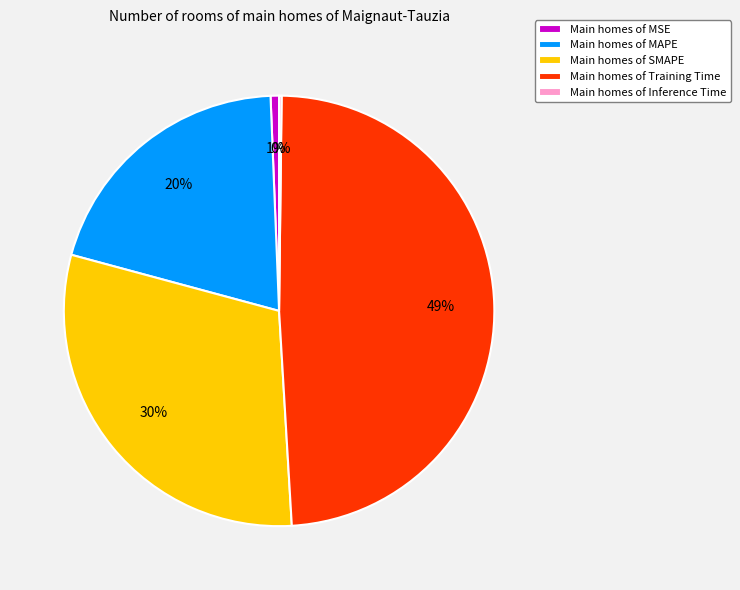

True or false: Main homes of MAPE accounts for 20% of the total.

True